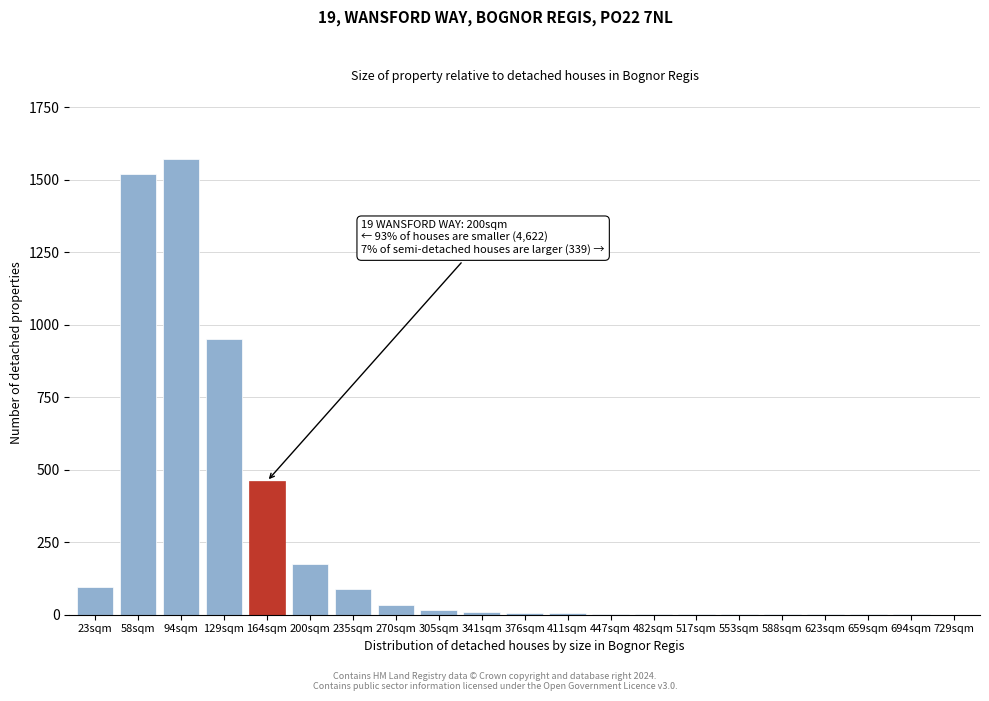

What is the sum of all values?

4951